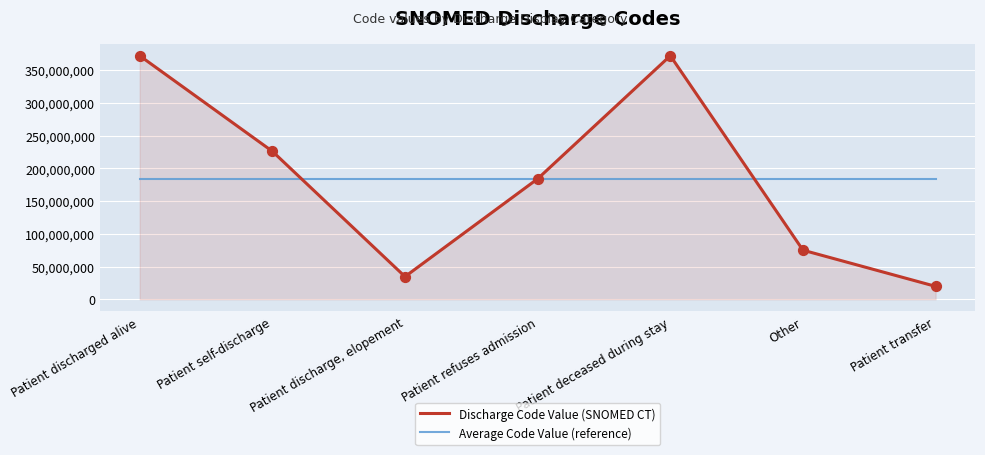

Between Patient deceased during stay and Other, which series saw the biggest shift?

Discharge Code Value (SNOMED CT)